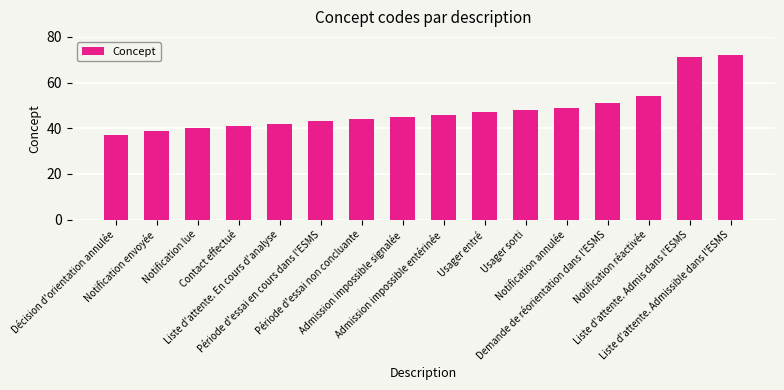

What is the ratio of the value at Usager entré to the value at Admission impossible entérinée?

1.0